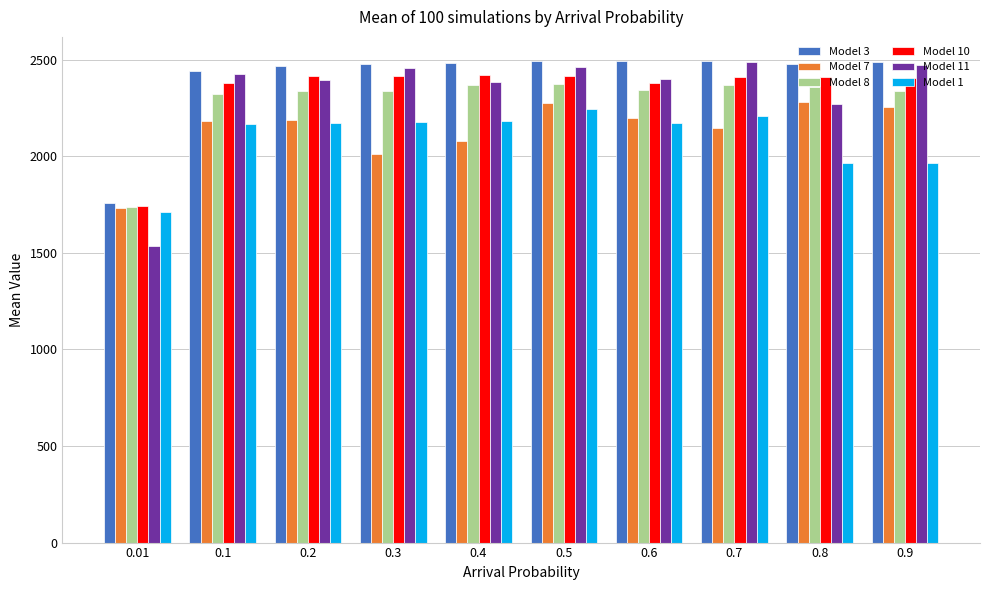

The Model 8 series shows 2372.7 at 0.5. True or false?

True